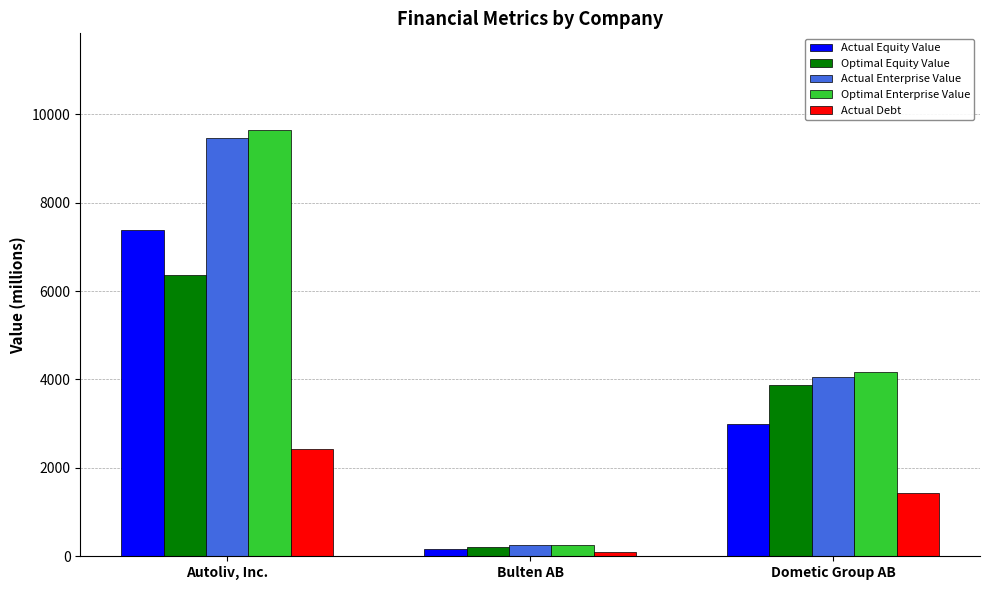

Reading right to left, transcribe all the data shown in this chart.

Actual Equity Value: Dometic Group AB=2993.5	Bulten AB=169.0	Autoliv, Inc.=7374.8
Optimal Equity Value: Dometic Group AB=3881.0	Bulten AB=216.0	Autoliv, Inc.=6355.4
Actual Enterprise Value: Dometic Group AB=4049.9	Bulten AB=253.4	Autoliv, Inc.=9466.5
Optimal Enterprise Value: Dometic Group AB=4175.0	Bulten AB=250.7	Autoliv, Inc.=9647.3
Actual Debt: Dometic Group AB=1425.1	Bulten AB=88.4	Autoliv, Inc.=2426.1